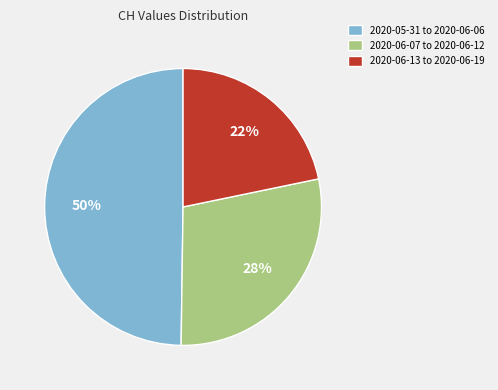

How many segments does this pie chart have?

3